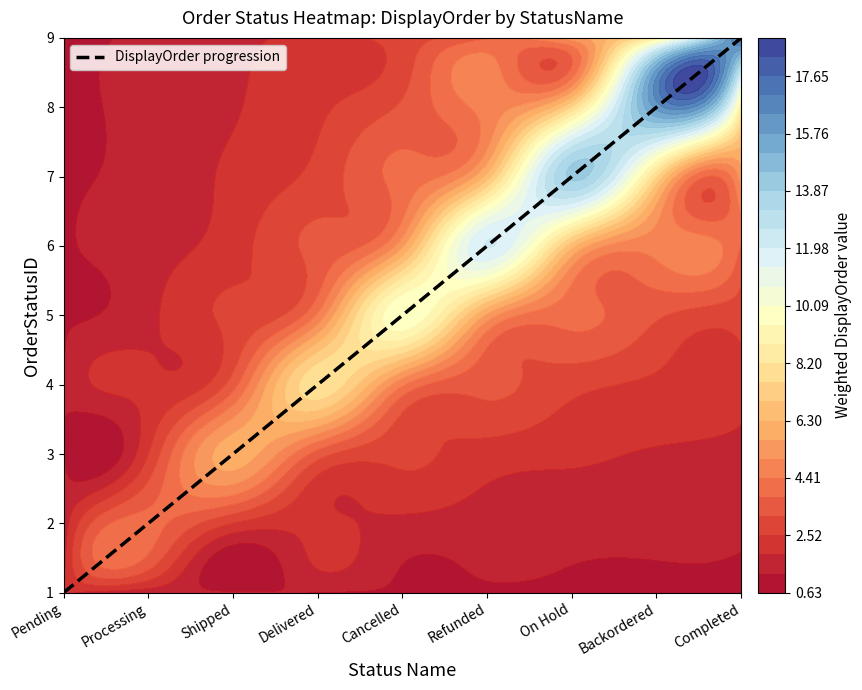

What is the change in value from Processing to On Hold?

+5